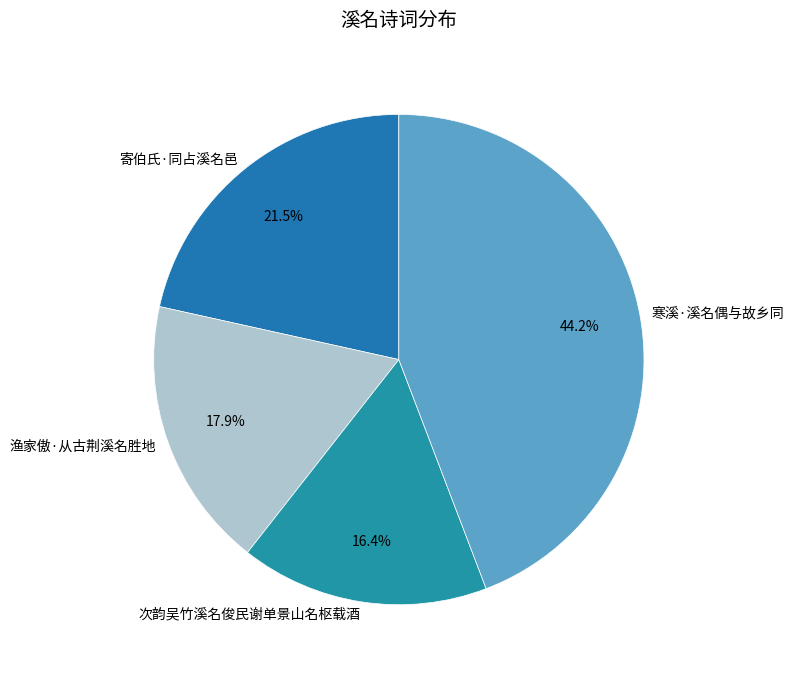

To the nearest percent, what is the difference between the largest and smallest slice percentages?

28%